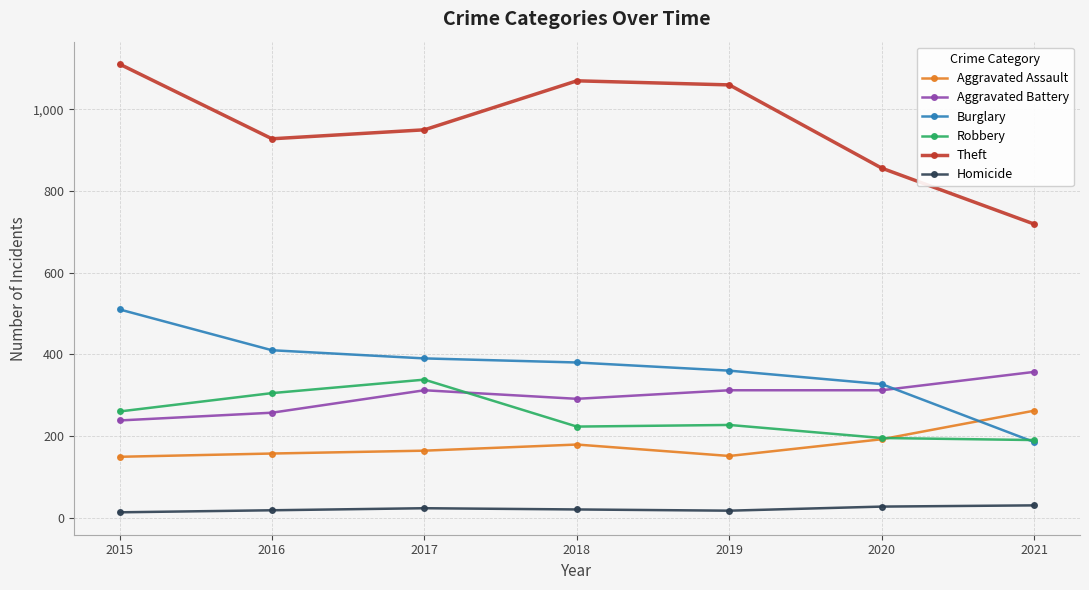

What are all the series names shown in the legend?

Aggravated Assault, Aggravated Battery, Burglary, Robbery, Theft, Homicide